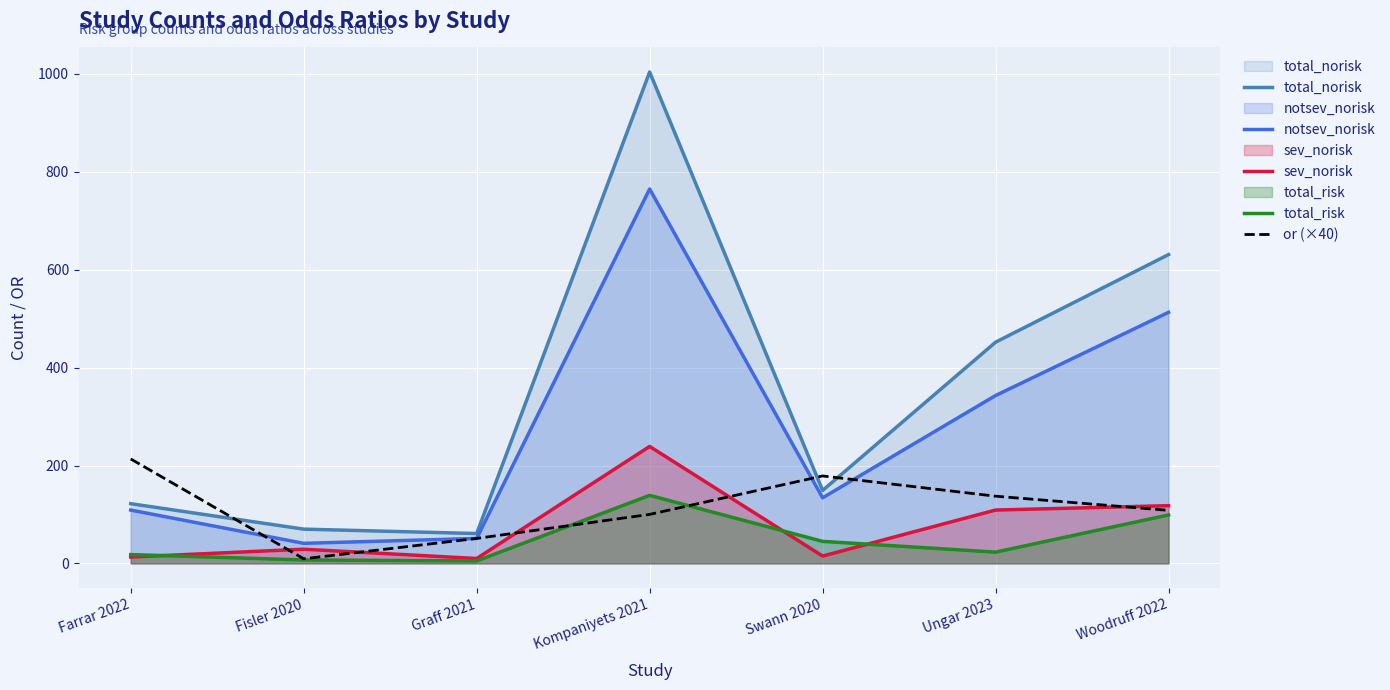

What is the label of the 7th point from the right?

Farrar 2022